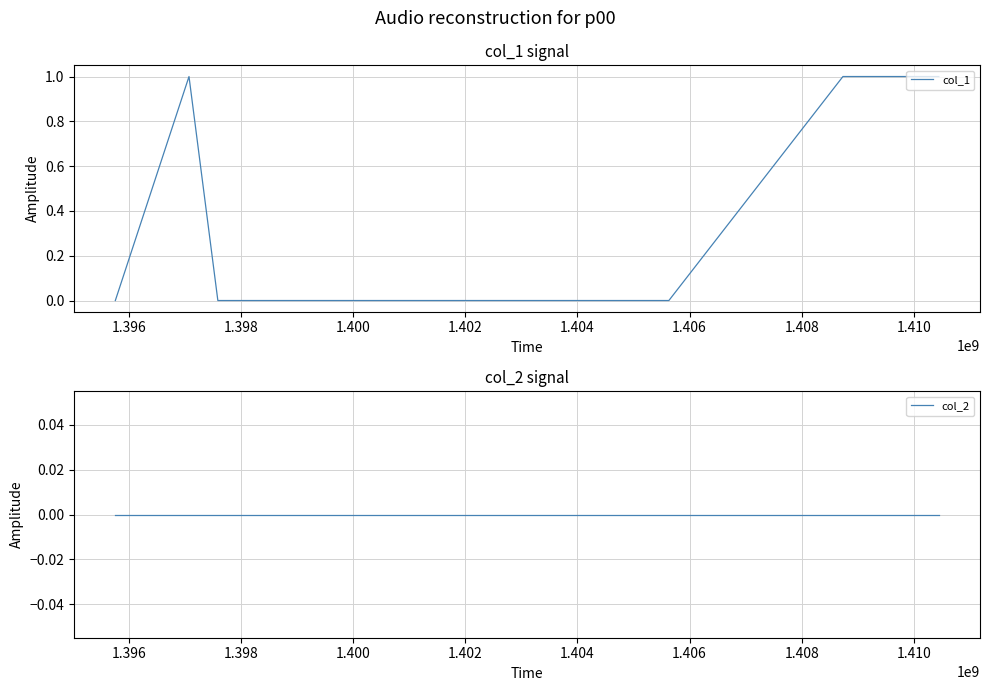

Rank the series by their average value, from highest to lowest.

col_1, col_2